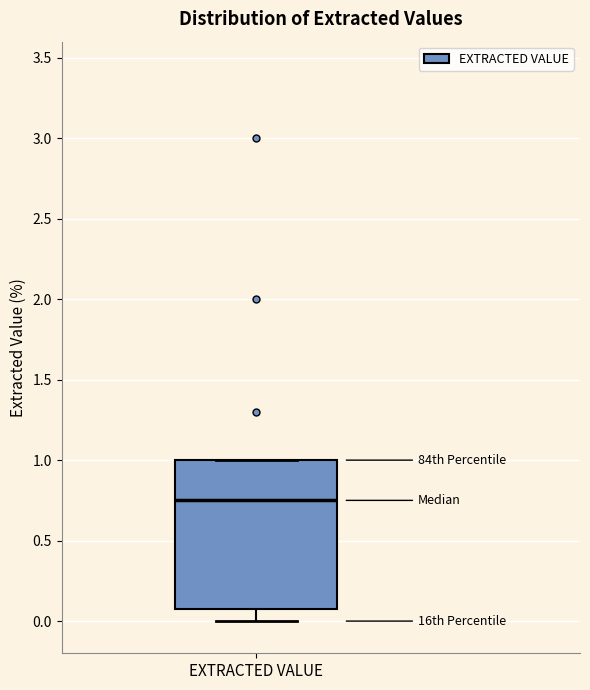

Read this box plot against the y-axis: the position of the median line, the range covered by the box, and the ends of both whiskers. The values are not printed on the chart, so give them approximately, as read against the axis.

median 0.75, box 0.10 to 1.00, whiskers 0.00 to 1.00